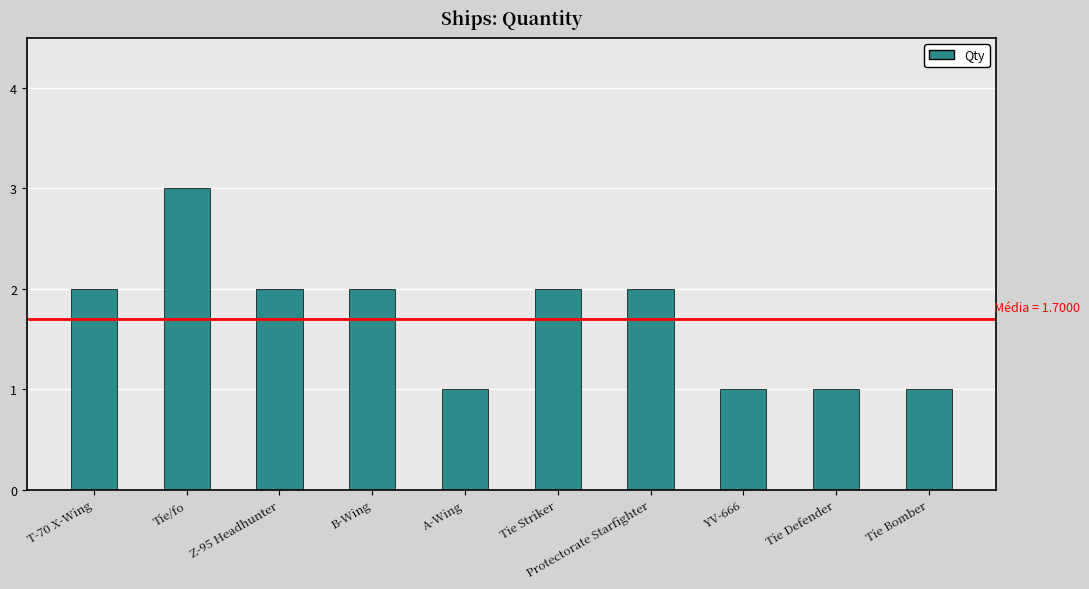

Reading right to left, extract all data points from this chart.

1	1	1	2	2	1	2	2	3	2